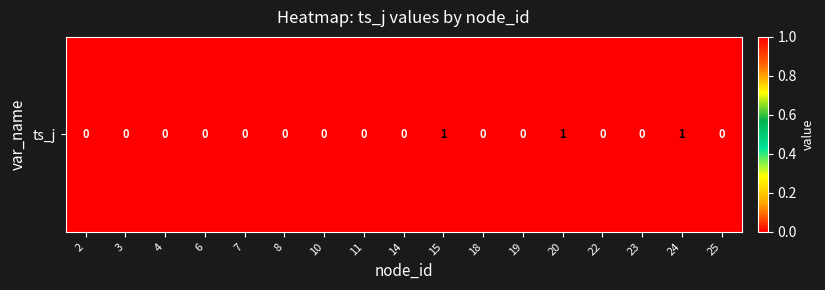

Rank the categories by value from lowest to highest.

2, 3, 4, 6, 7, 8, 10, 11, 14, 18, 19, 22, 23, 25, 15, 20, 24